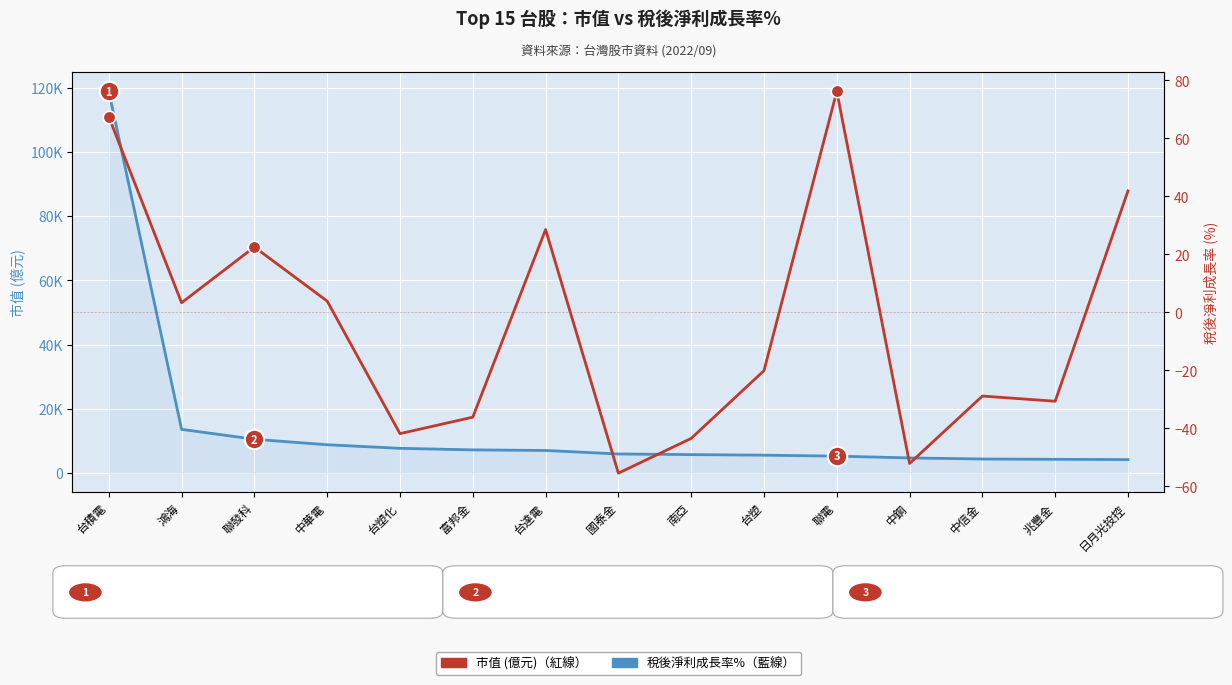

Is the value of 稅後淨利成長率% at 中鋼 greater than the value of 市值 (億元) at 南亞?

No